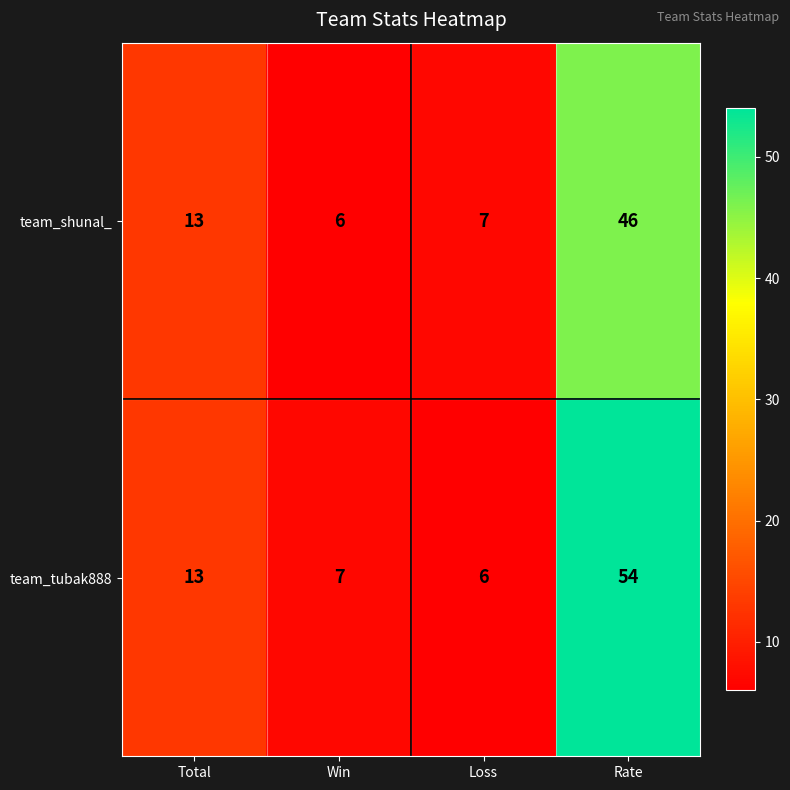

What is the maximum value shown in the chart?

54